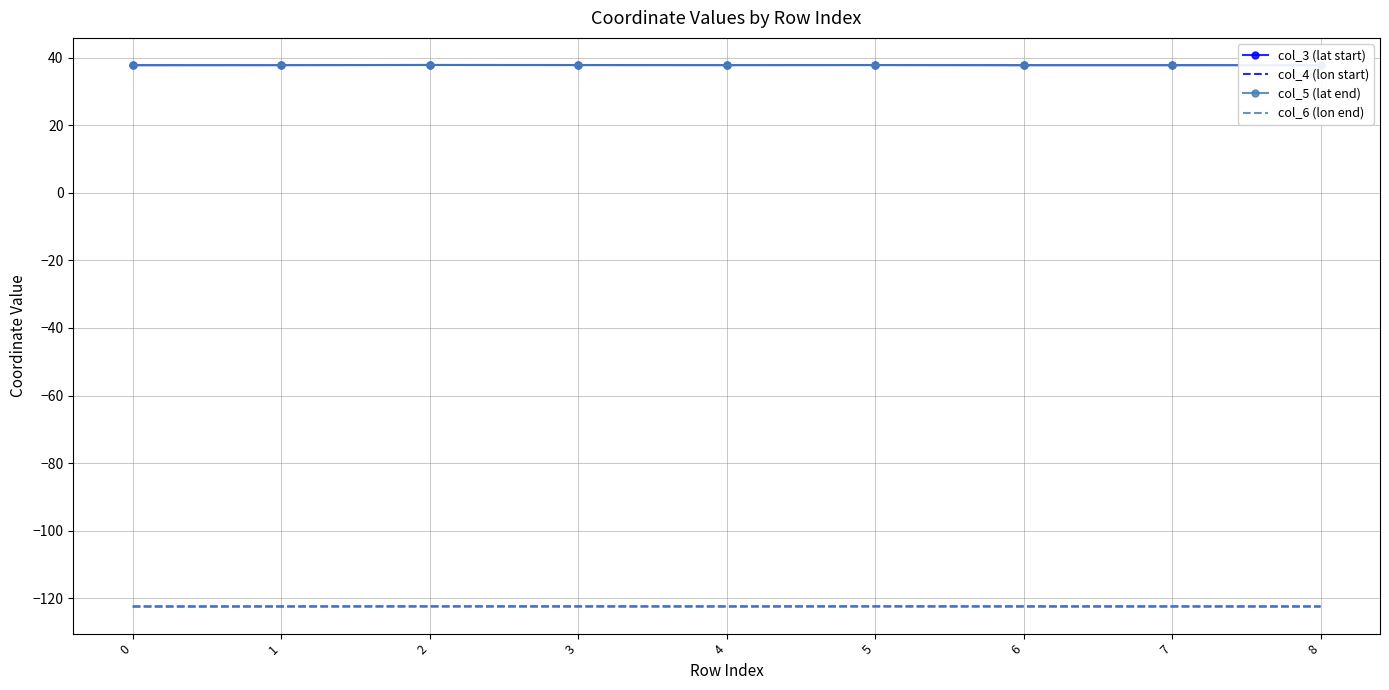

True or false: col_5 (lat end) and col_4 (lon start) cross at least once.

False